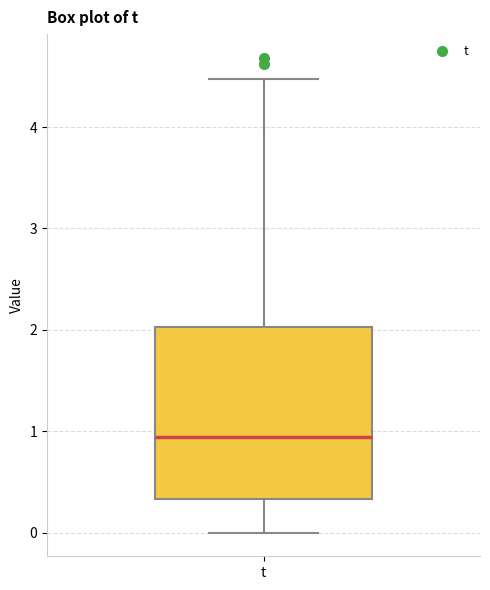

Transcribe this box plot: give where the median line is, the range the box spans, and where the two whiskers end, as read against the y-axis. The values are not printed on the chart, so give them approximately, as read against the axis.

median 0.9, box 0.3 to 2.0, whiskers 0.0 to 4.5